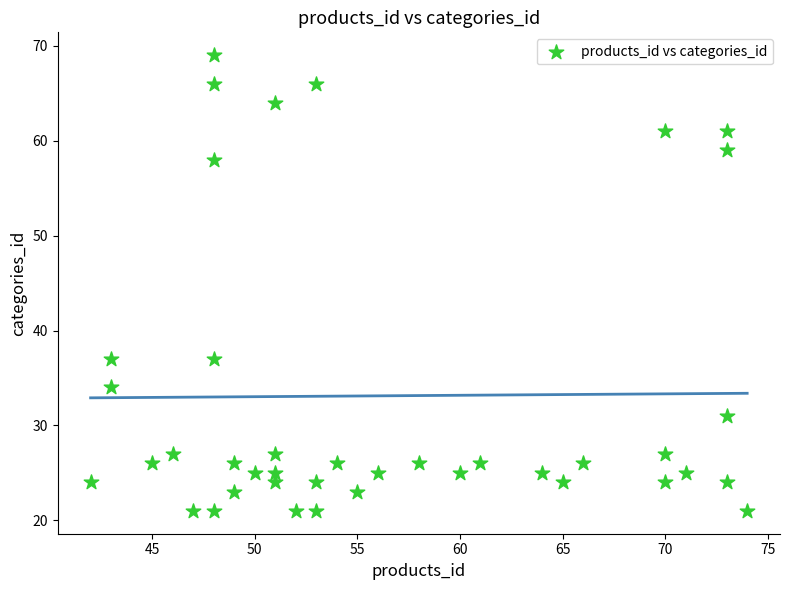

What is the range of Y values (max minus min)?

48